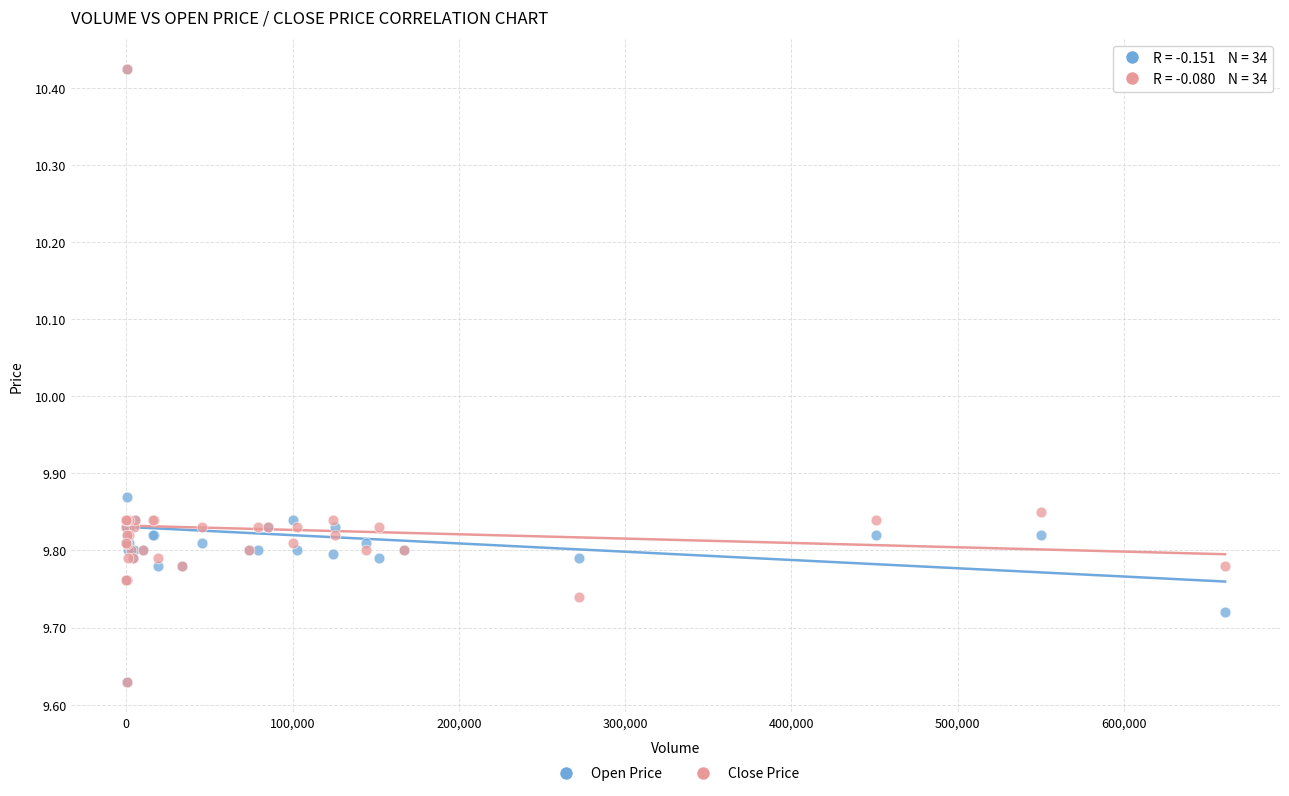

What are all the series names shown in the legend?

Open Price, Close Price